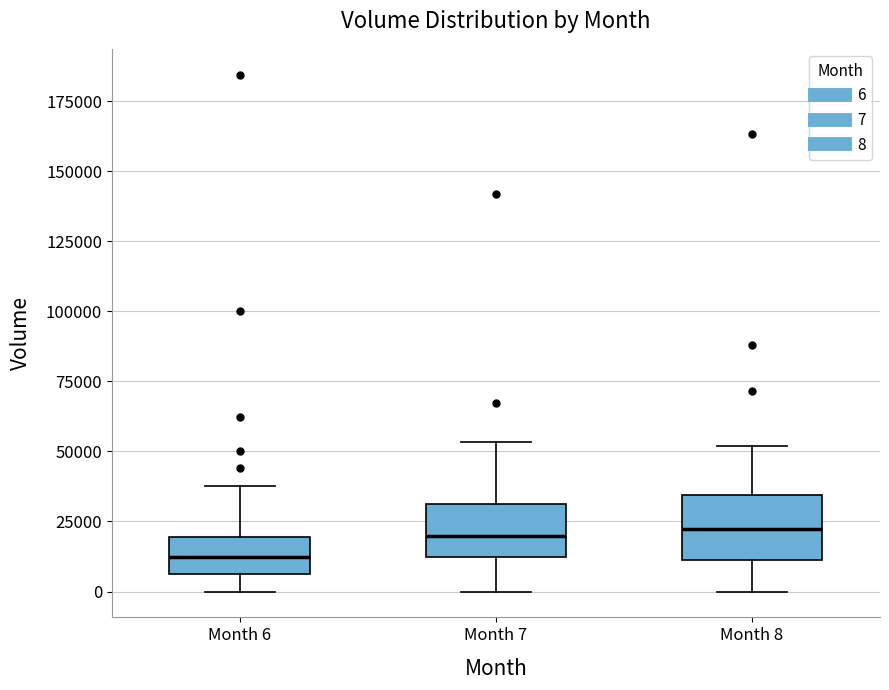

Where does the lower whisker of the box for Month 7 end on the y-axis? The values are not printed on the chart, so give them approximately, as read against the axis.

0